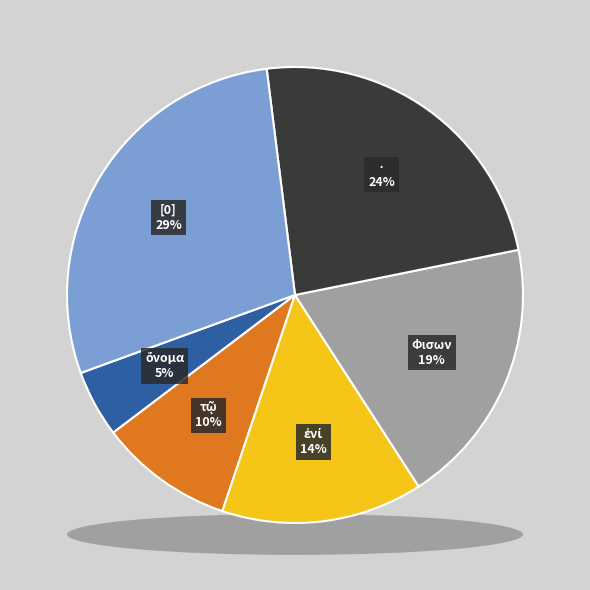

Is there any slice that represents more than half of the pie?

No